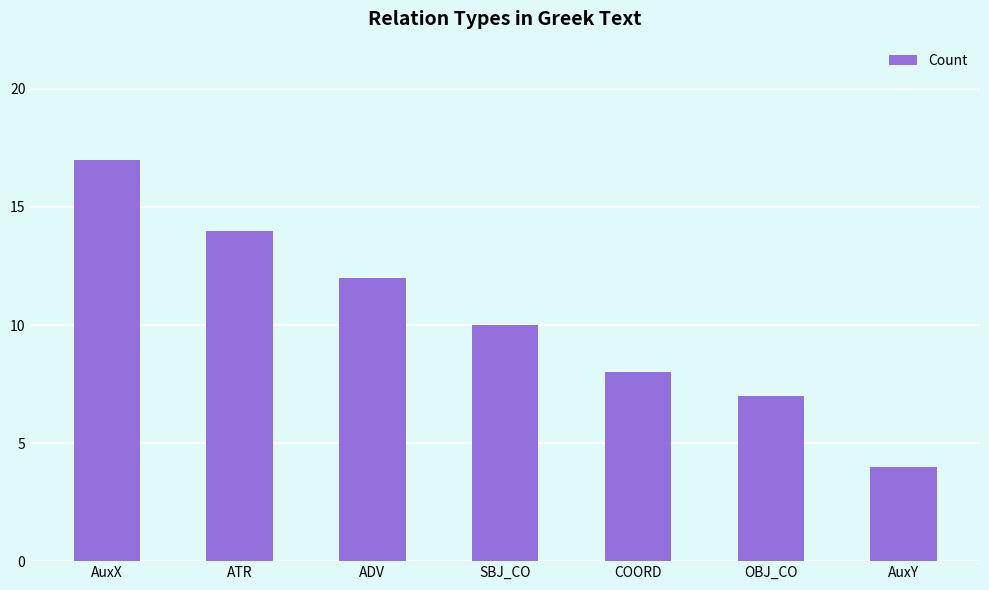

What is the minimum value shown in the chart?

4